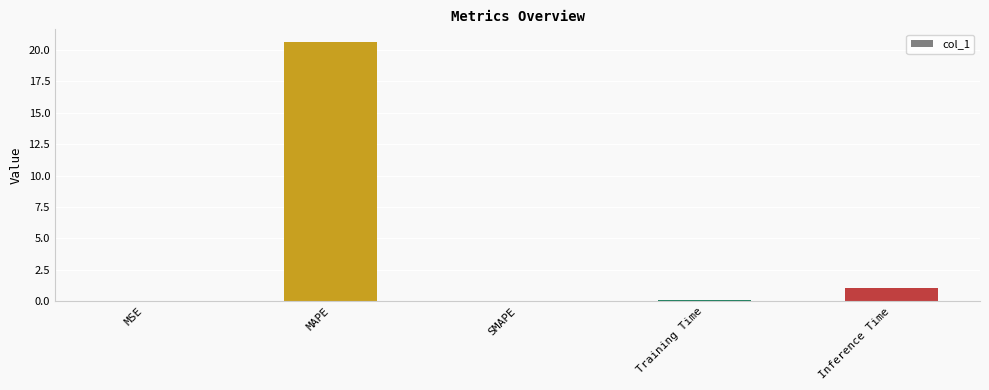

What is the difference between the values at MSE and MAPE?

20.6